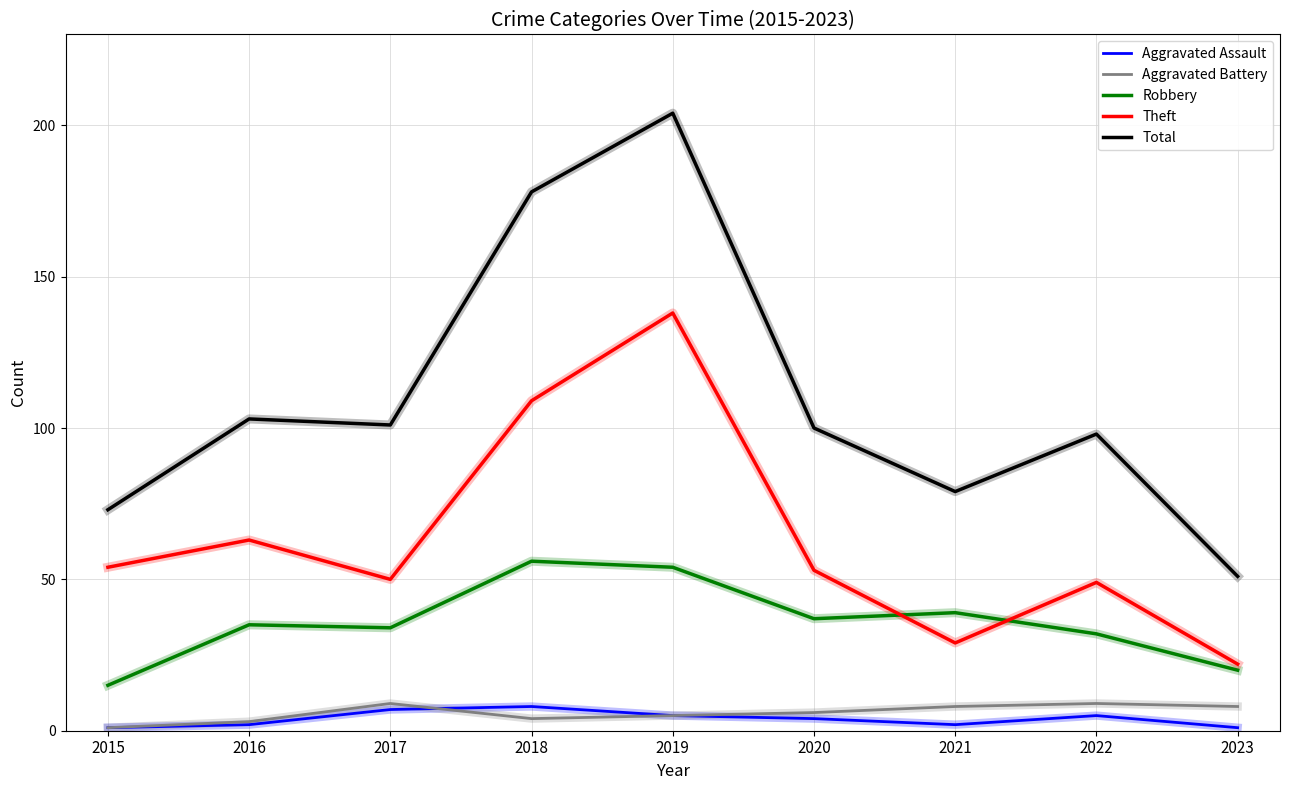

What is the sum of the Theft values at 2017 and 2022?

99